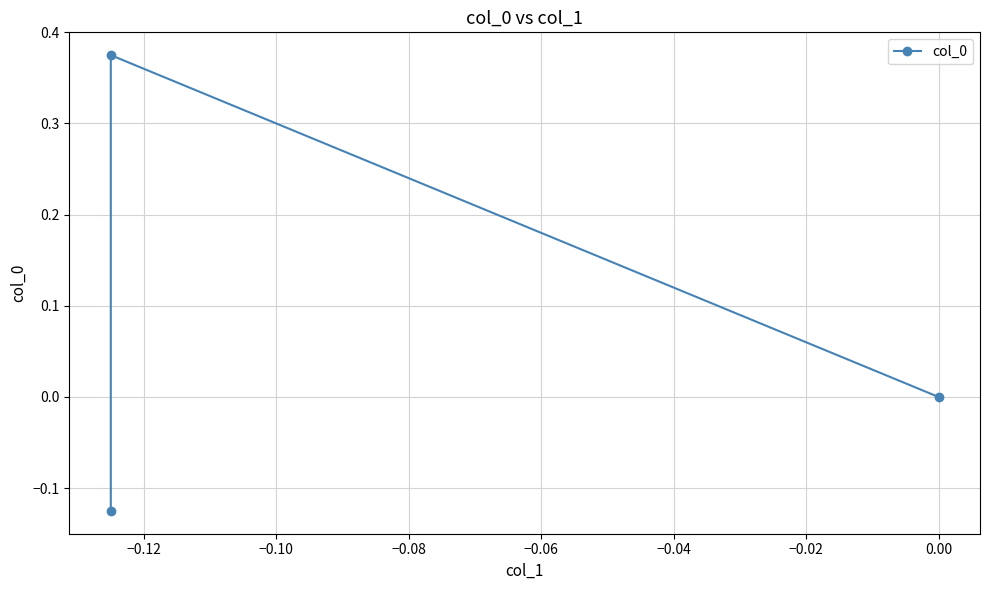

What is the maximum value shown in the chart?

0.4